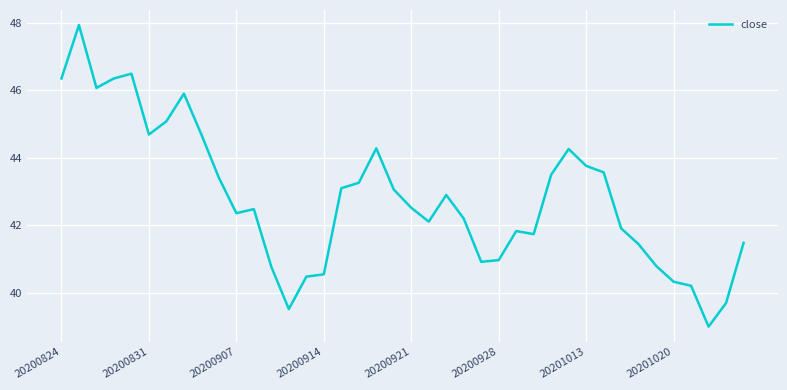

What is the maximum value shown in the chart?

47.9